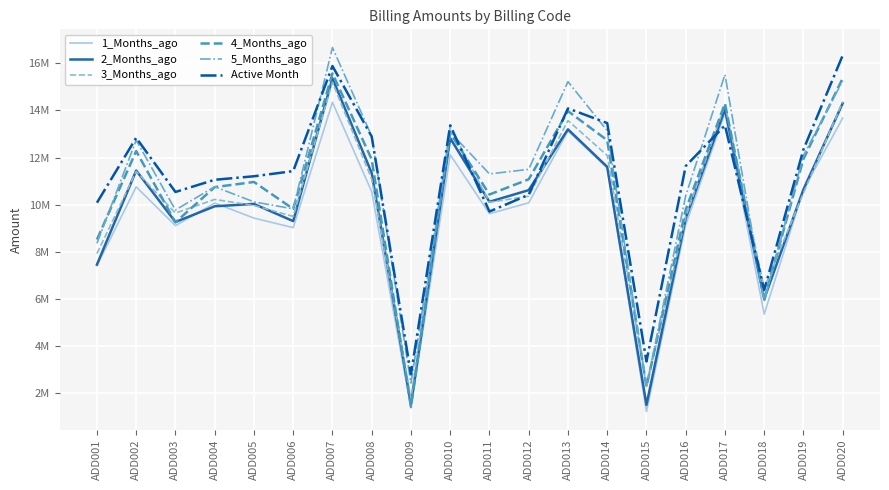

Between ADD005 and ADD010, which series saw the biggest shift?

3_Months_ago